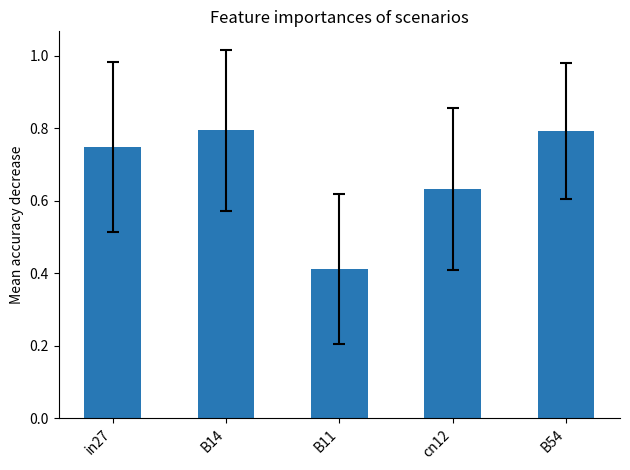

What is the sum of all values?

3.4